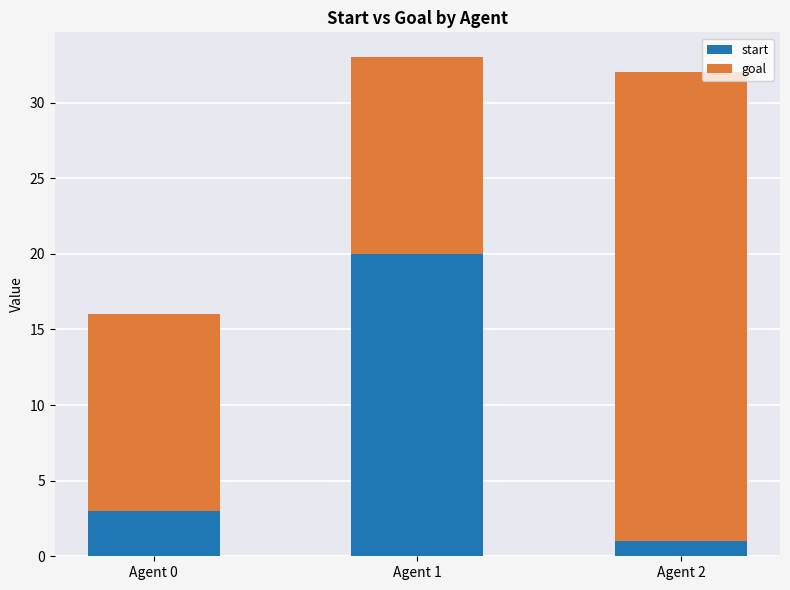

What is the difference between the maximum and minimum values in the start series?

19